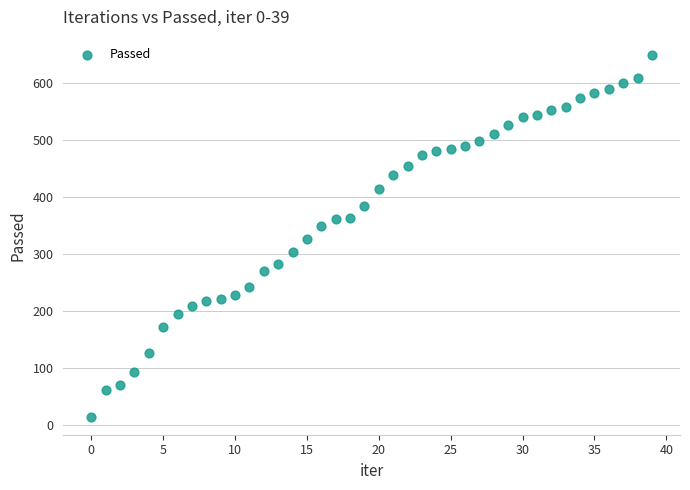

What is the range of Y values (max minus min)?

634